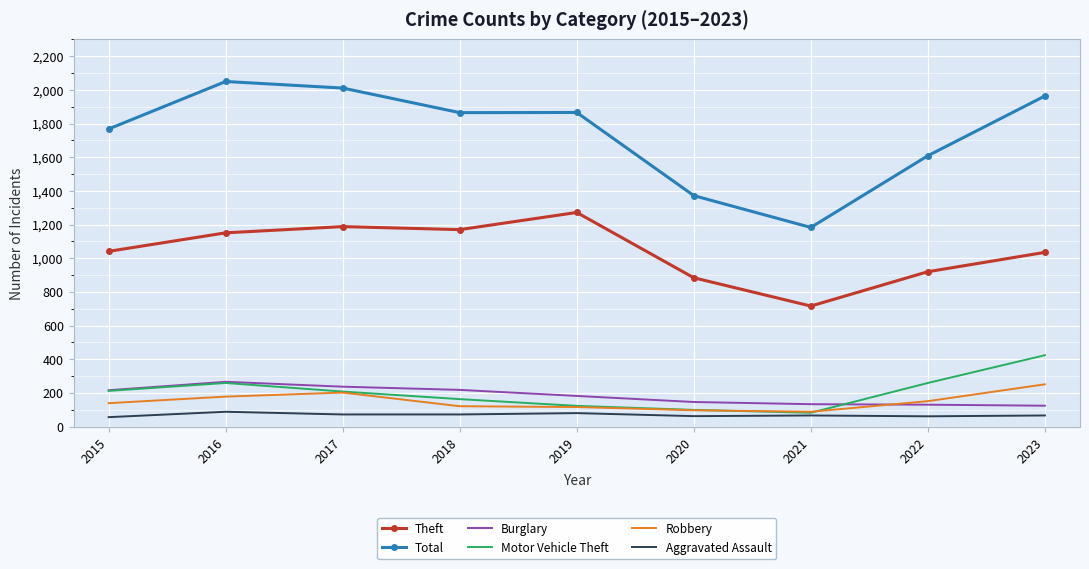

The value of Theft at 2019 is 328. True or false?

False